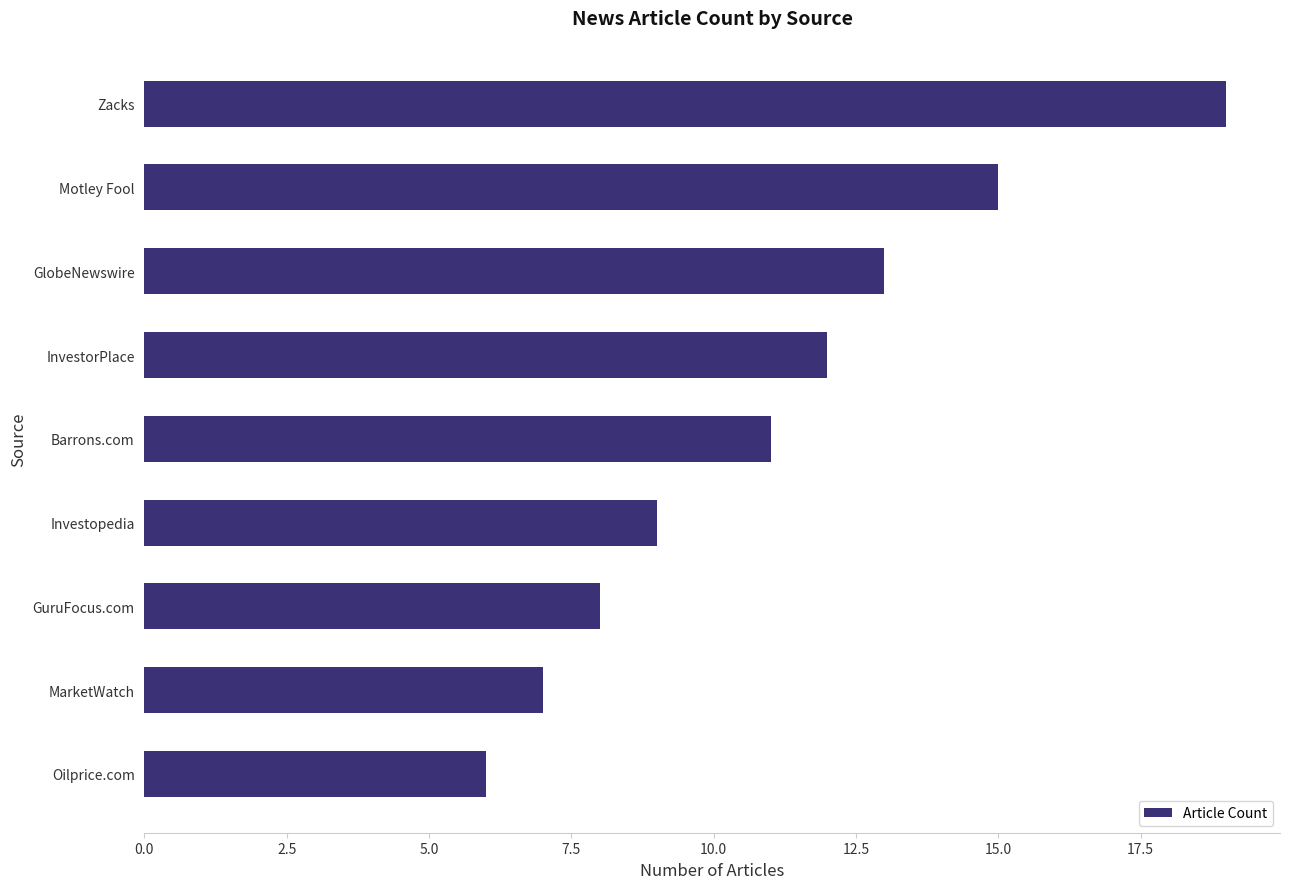

Which category has the lowest value across all series?

Oilprice.com